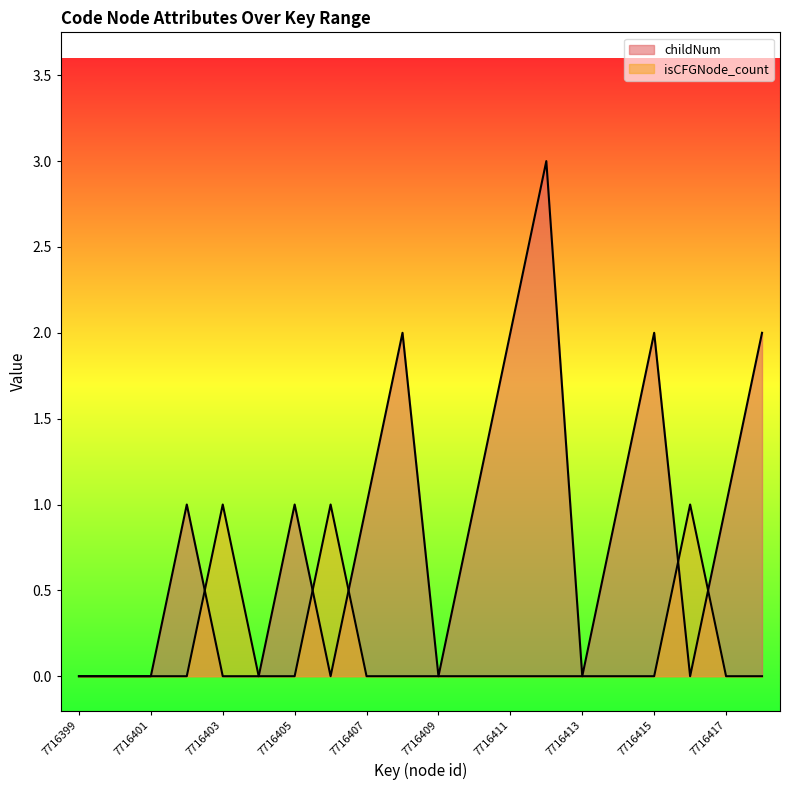

What is the average value of the childNum series?

1